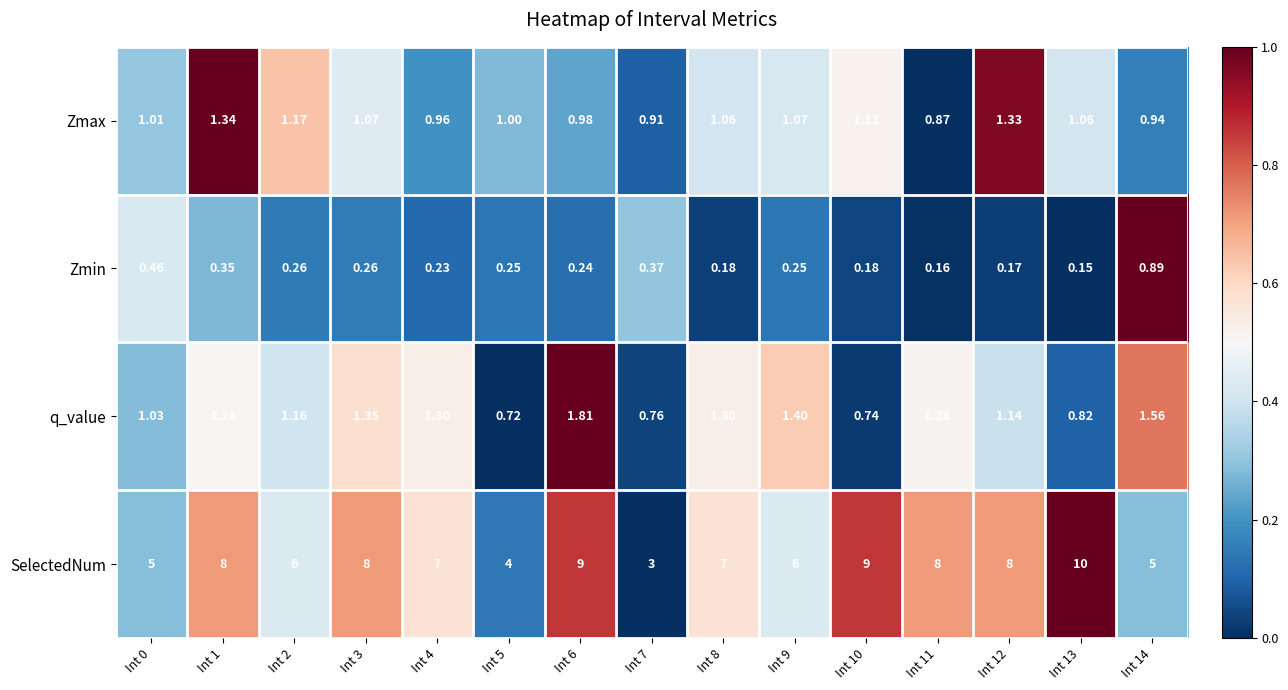

Is the value of SelectedNum at Int 4 greater than the value of Zmax at Int 3?

Yes